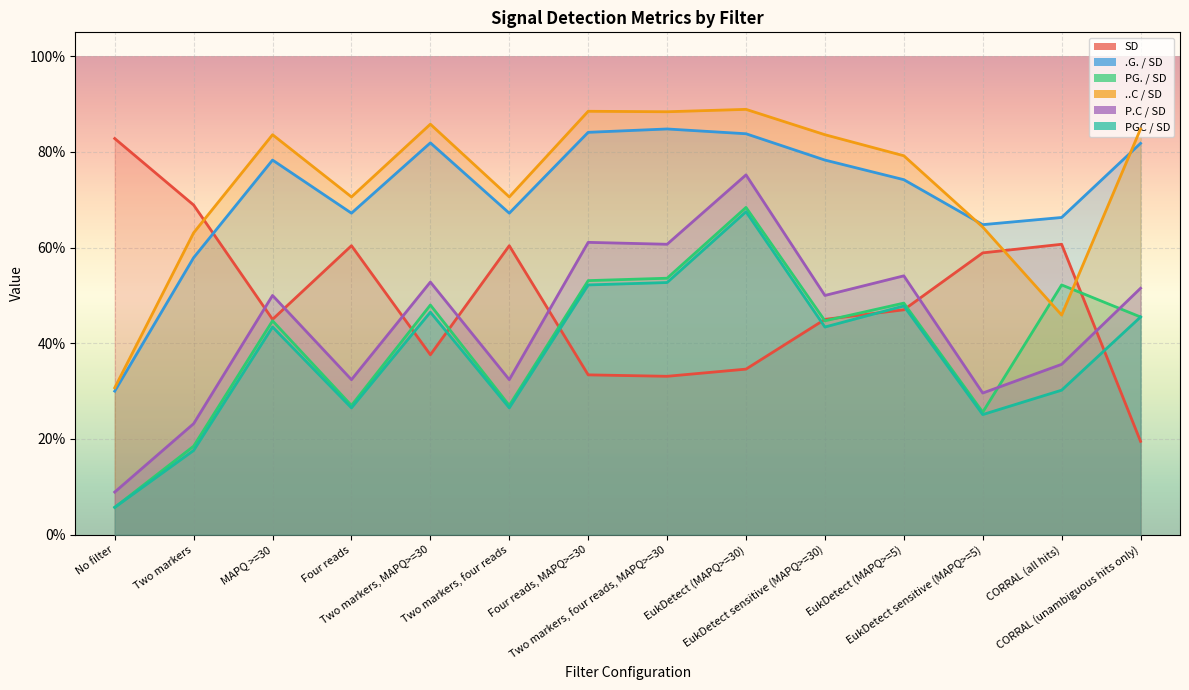

What is the sum of the ..C / SD values at CORRAL (unambiguous hits only) and MAPQ >=30?

1.7